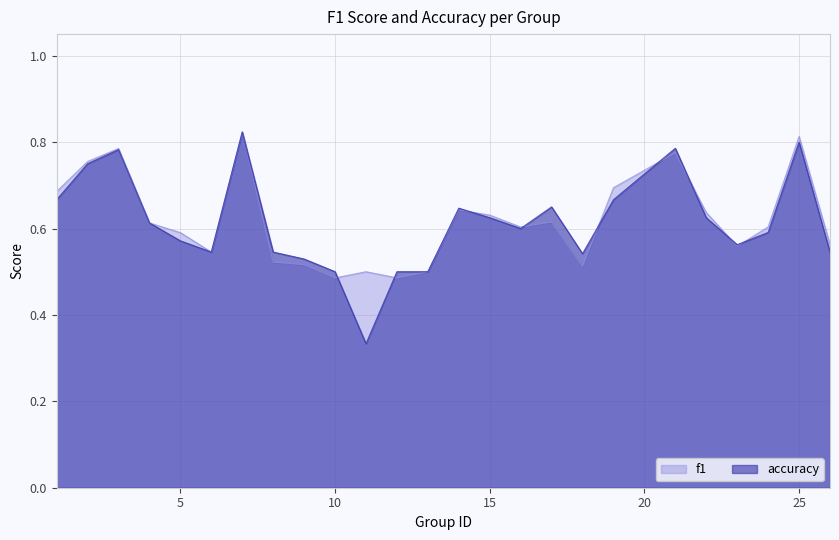

What is the value of the accuracy point at the 12th from the left?

0.5